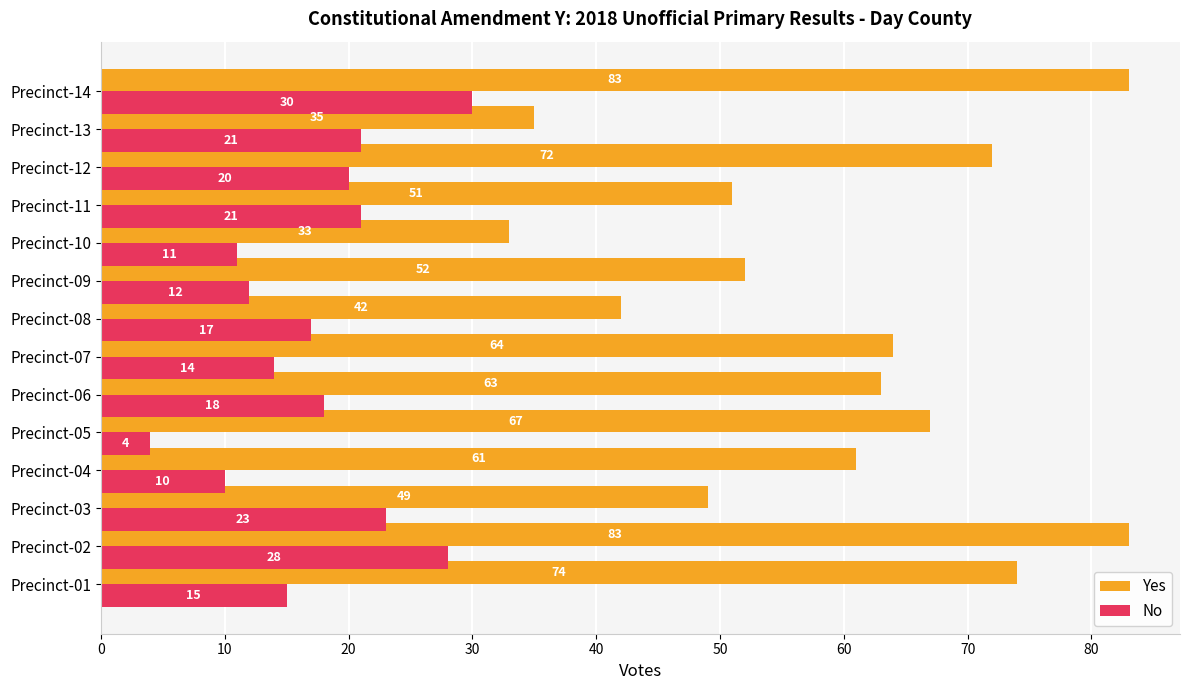

The value of No at Precinct-04 is 18. True or false?

False